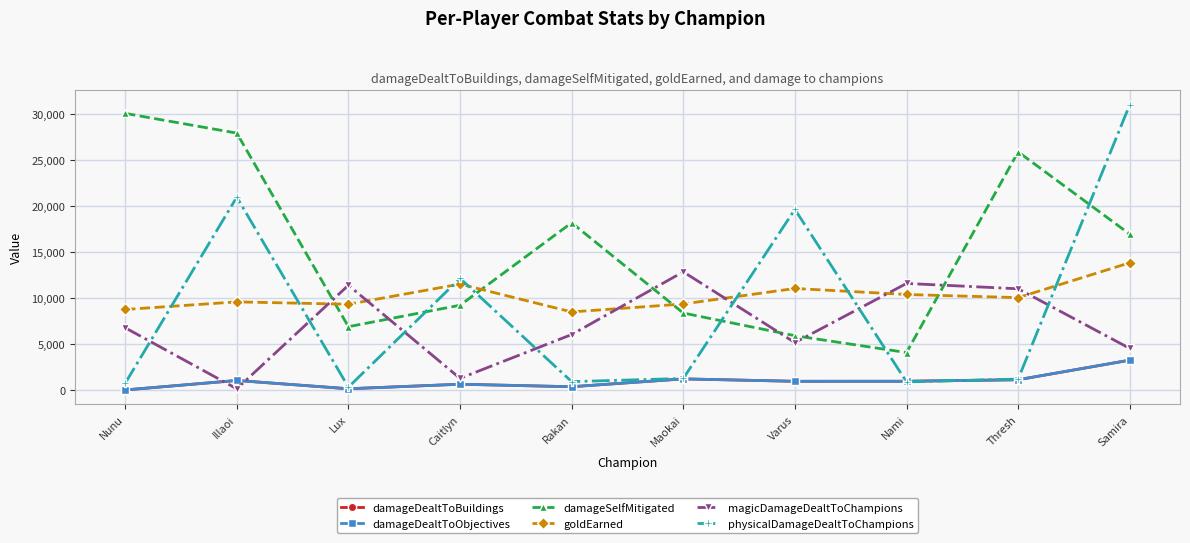

Does the chart have visible grid lines?

Yes